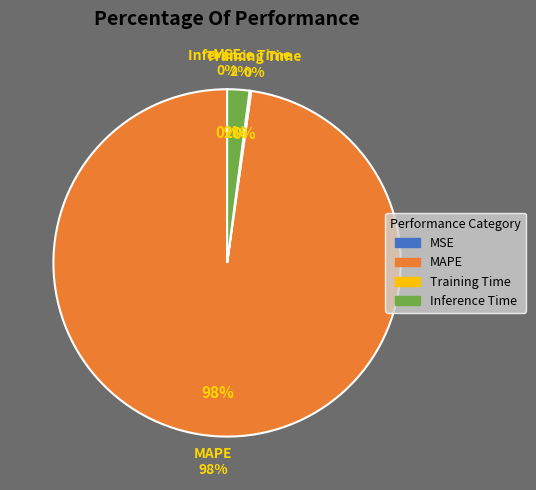

Is it true that Training Time is 11% of the pie?

False